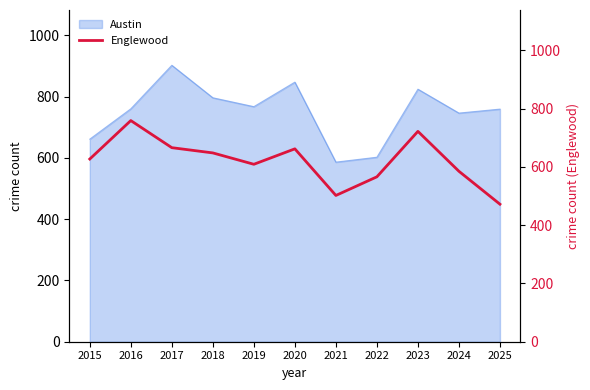

Is it true that Austin equals 760 at 2016?

True